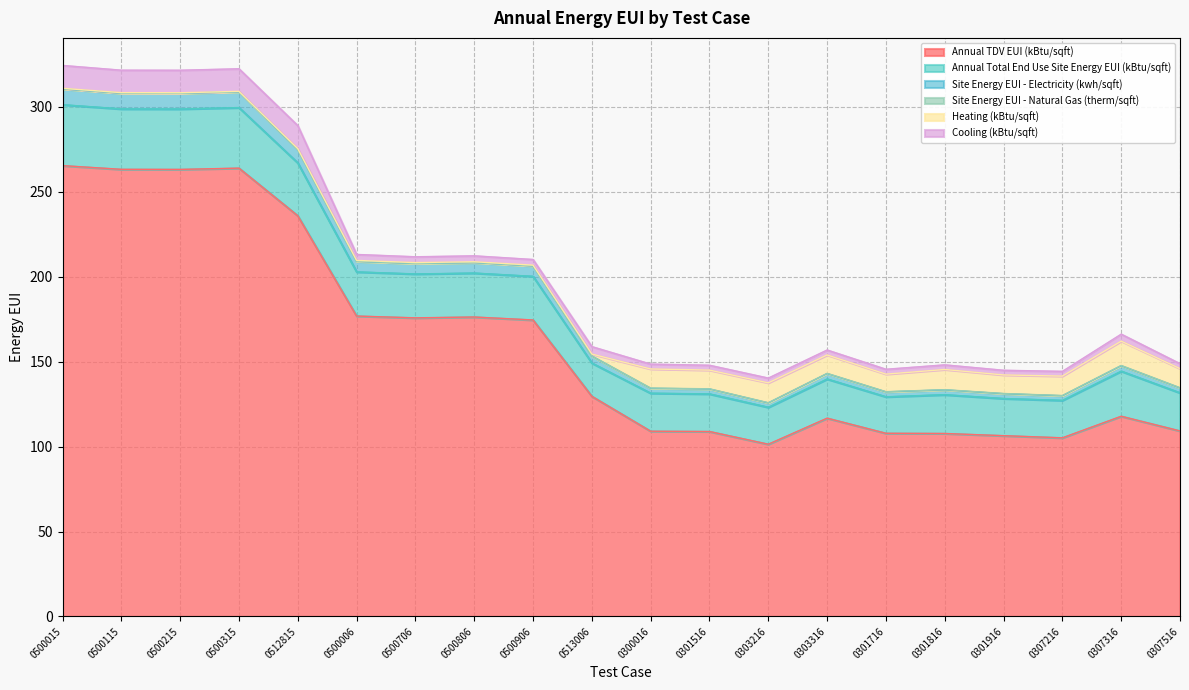

Is it true that Heating (kBtu/sqft) equals 14.3 at 0307316?

True